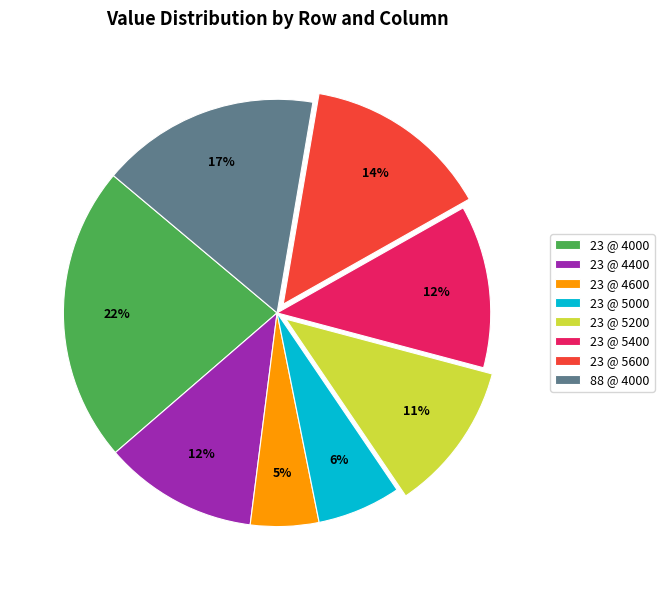

Which slice is the largest?

23 @ 4000